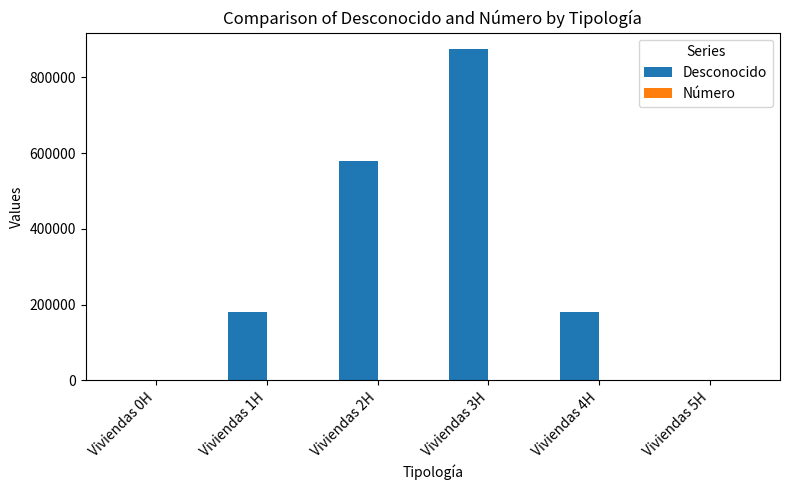

How many groups of bars are there?

6